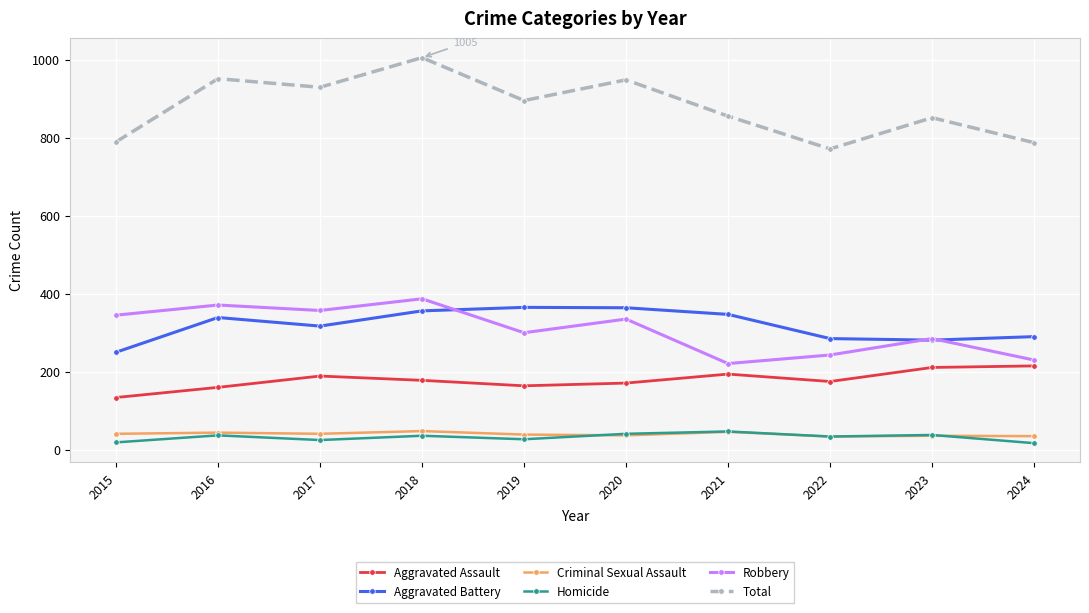

True or false: Total and Homicide cross at least once.

False